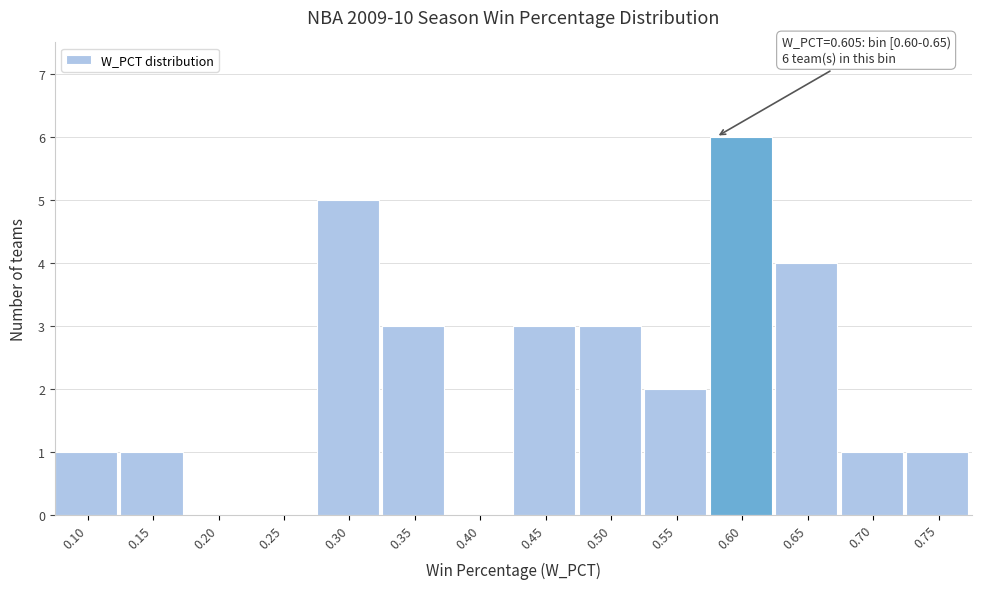

Reading left to right, what are all the values shown in this chart?

0.10=1	0.15=1	0.20=0	0.25=0	0.30=5	0.35=3	0.40=0	0.45=3	0.50=3	0.55=2	0.60=6	0.65=4	0.70=1	0.75=1